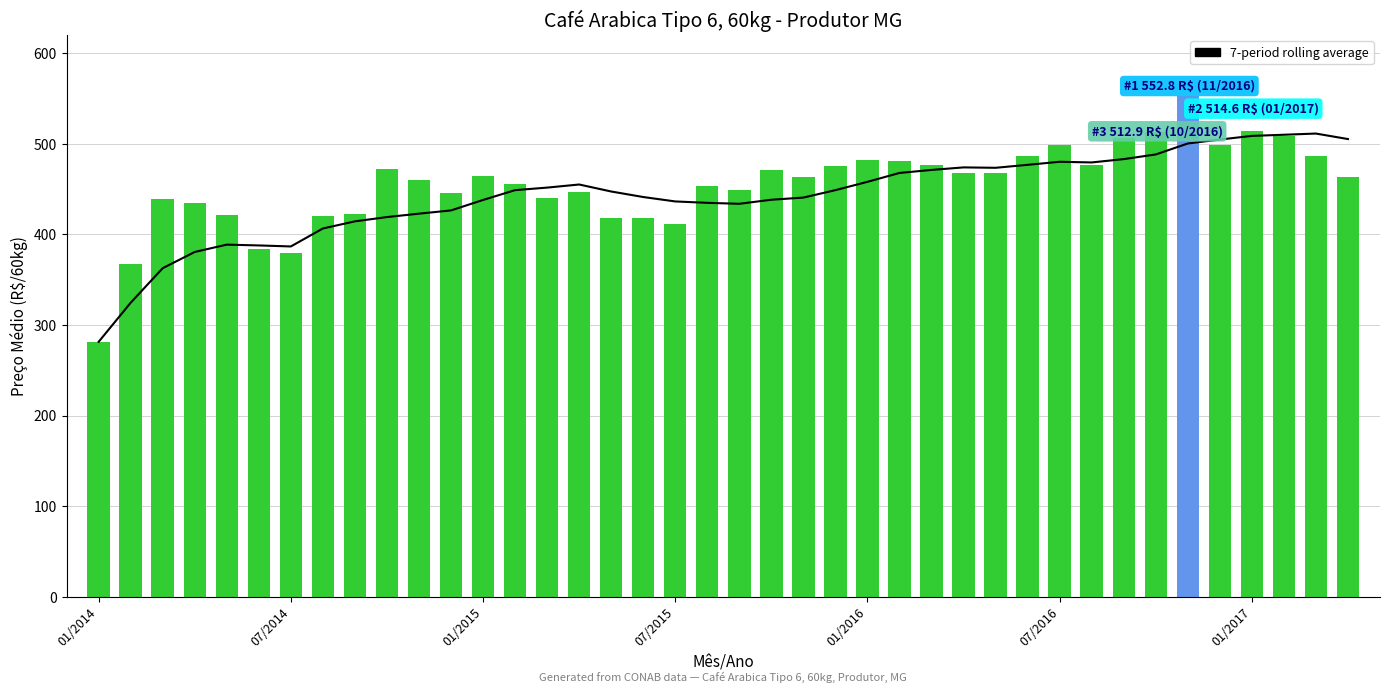

Is it true that 7-period rolling average equals 622.1 at 07/2016?

False